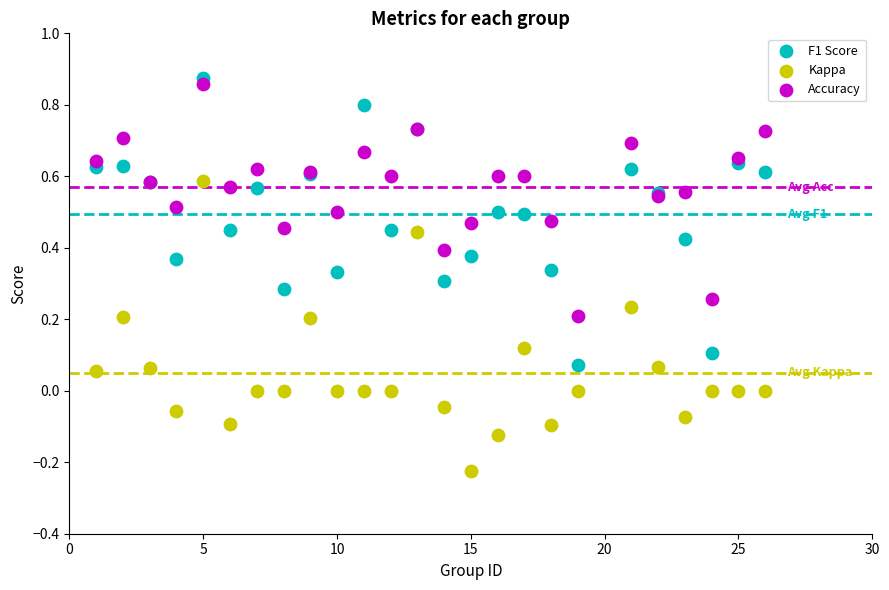

Which series contains the lowest Y value?

Kappa